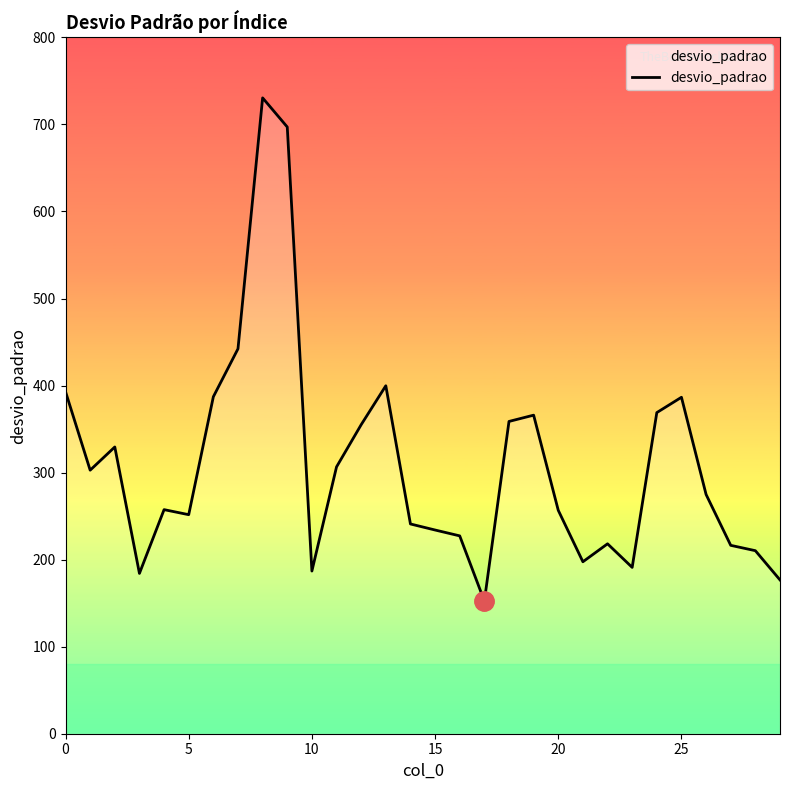

What is the minimum value shown in the chart?

152.4